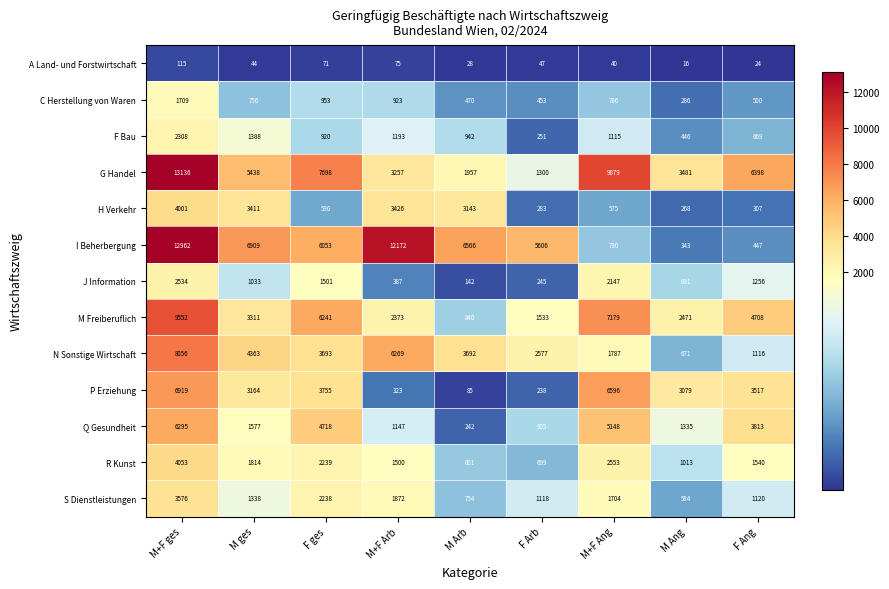

At which label does I Beherbergung first exceed 6053?

M+F ges